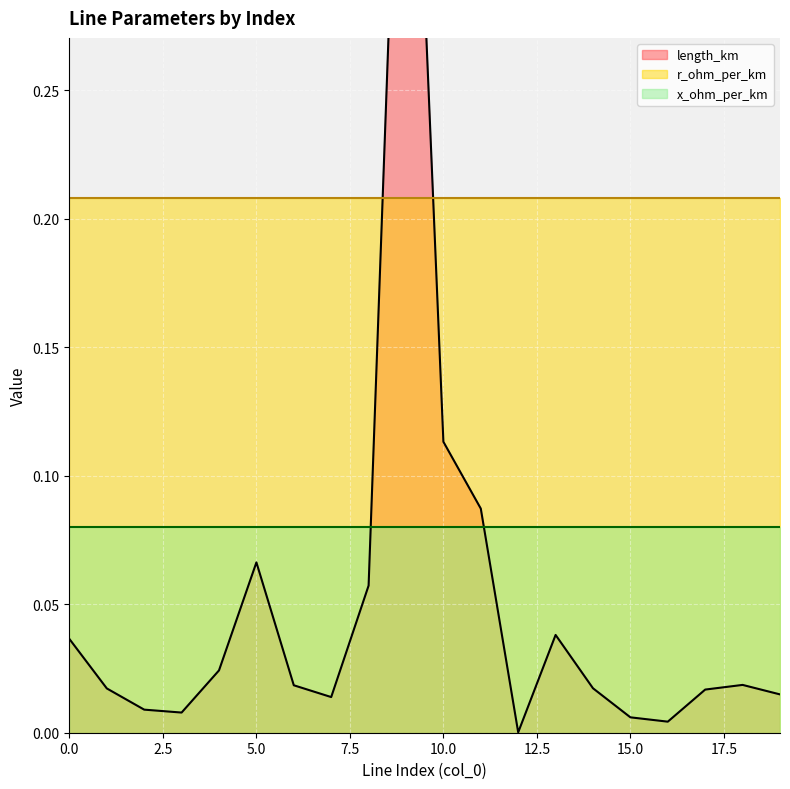

What is the maximum value shown in the chart?

0.5